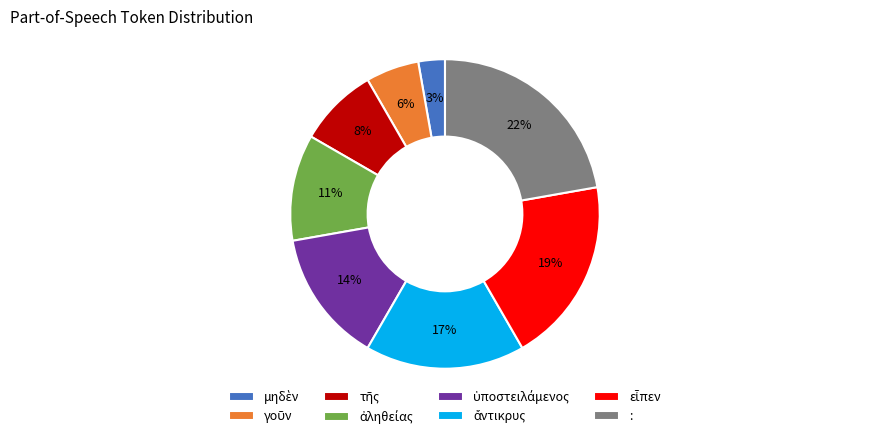

Does any single category account for the majority?

No